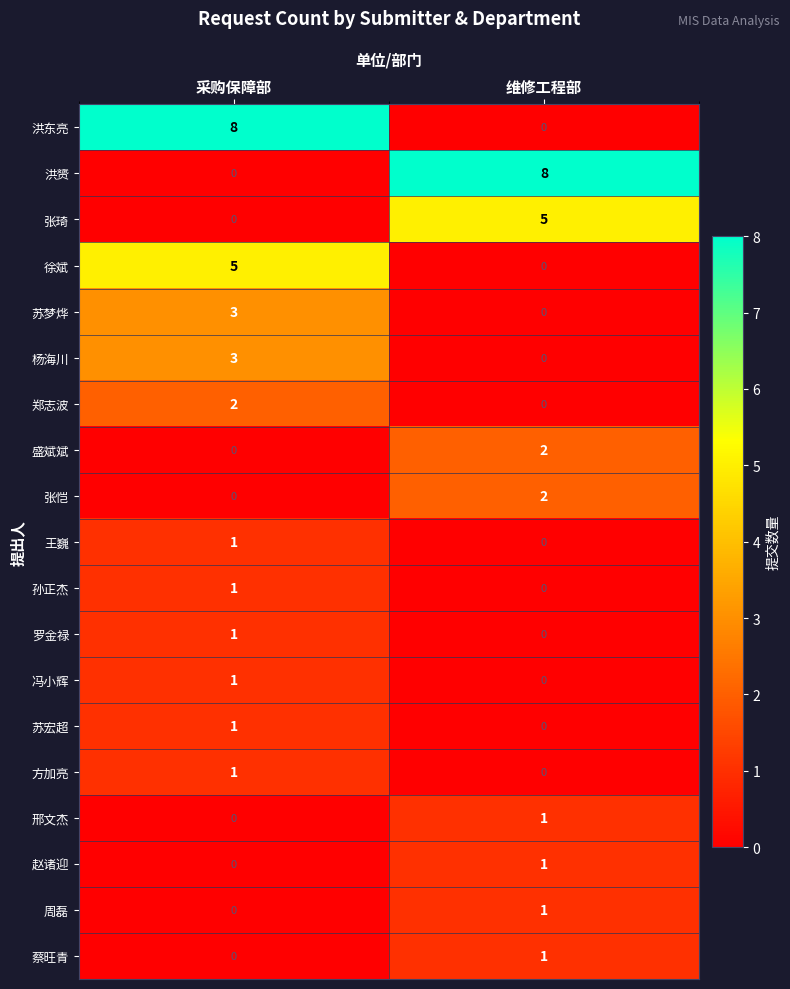

What is the sum of all 洪赟 values?

8